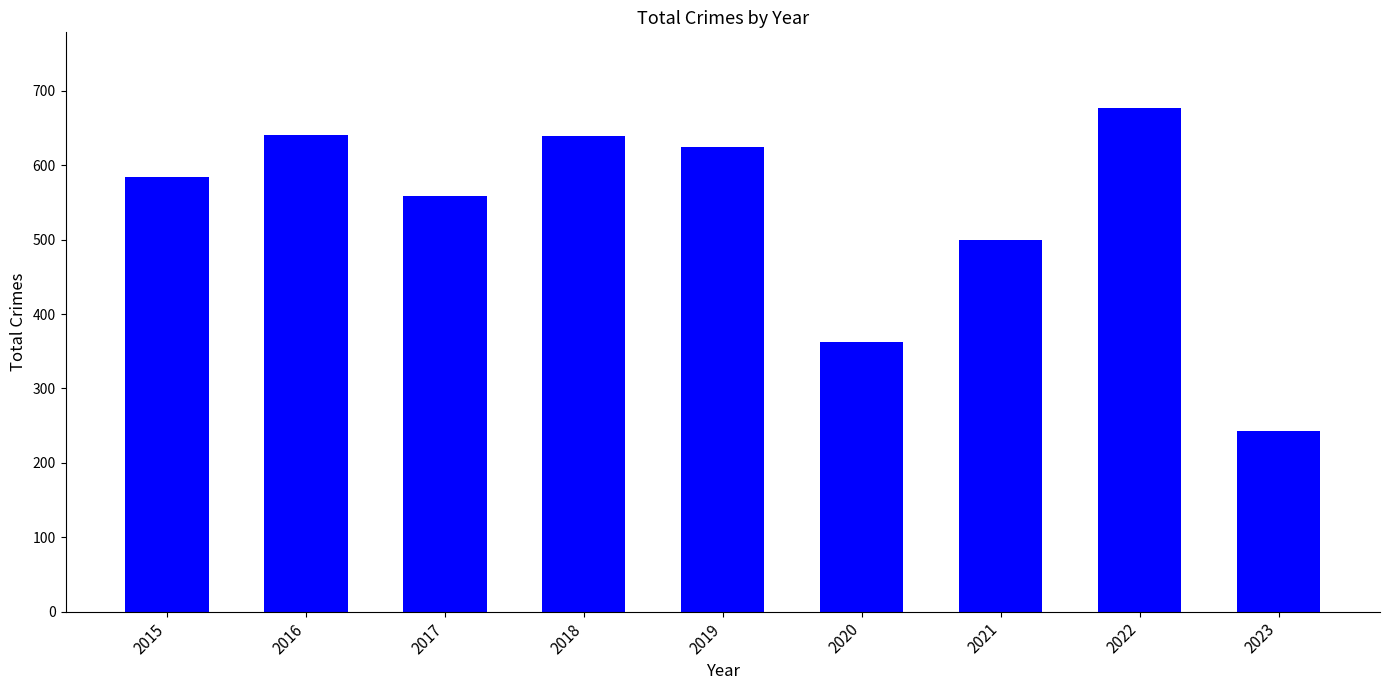

What is the sum of all values?

4829